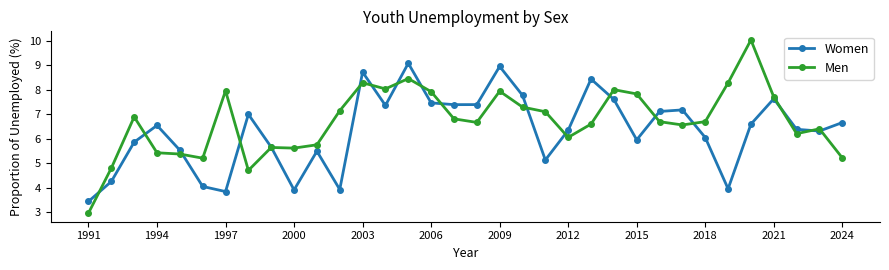

What is the minimum value shown in the chart?

3.0